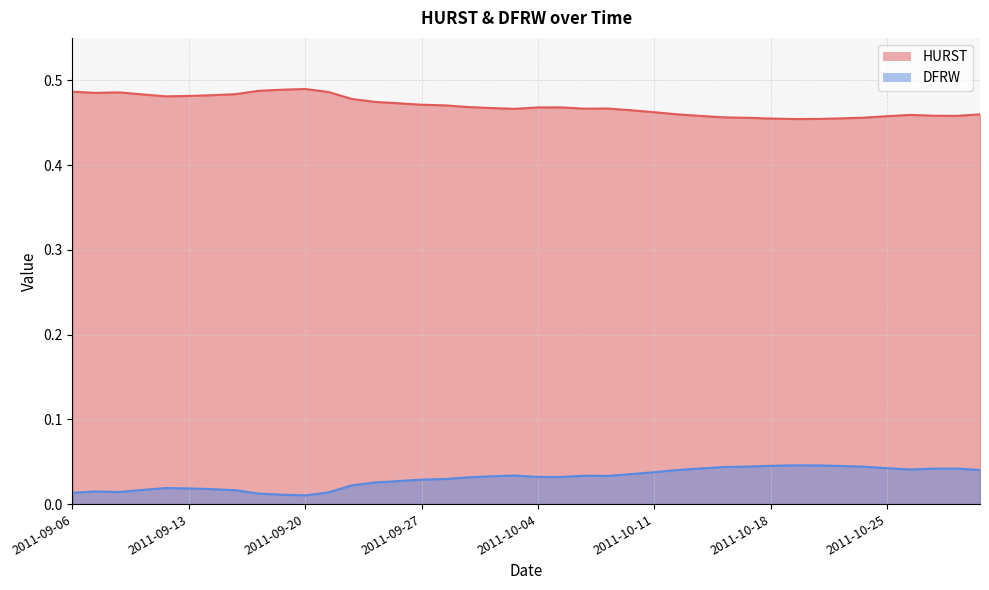

At which category does HURST reach its first local peak?

2011-09-08